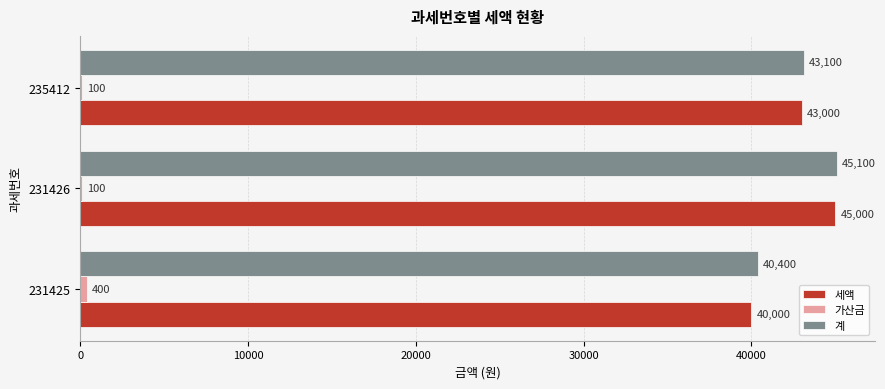

Which series changed the most between 231425 and 231426?

세액